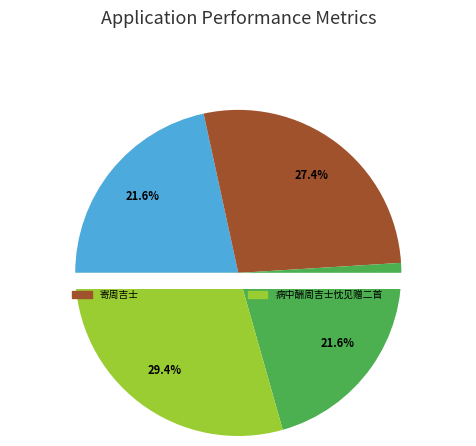

Is the sum of 病中酬周吉士忱见赠二首 其一 and 病中酬周吉士忱见赠二首 其二 greater than half?

No